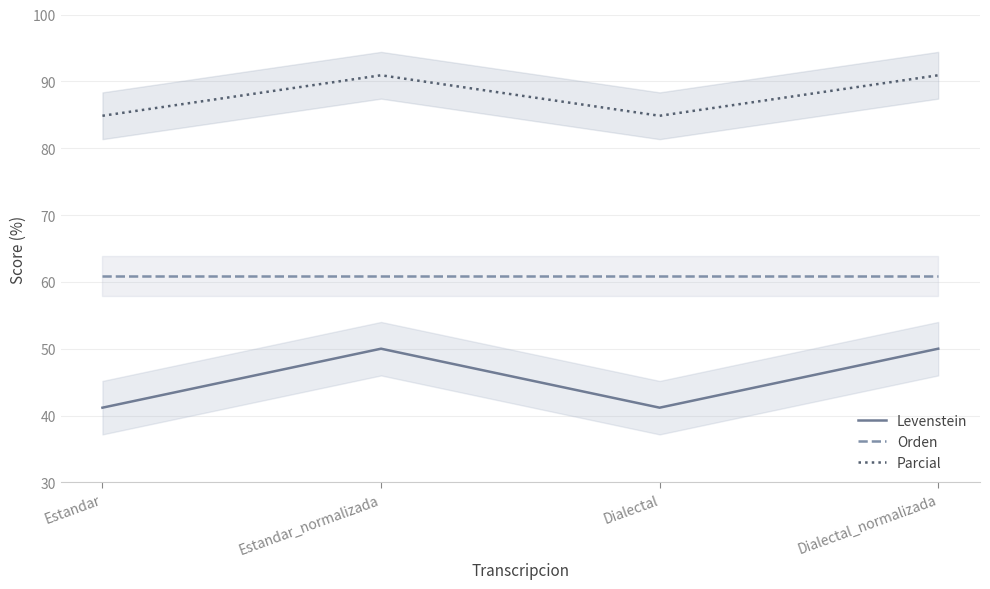

At which category does the chart reach its peak across all series?

Estandar_normalizada